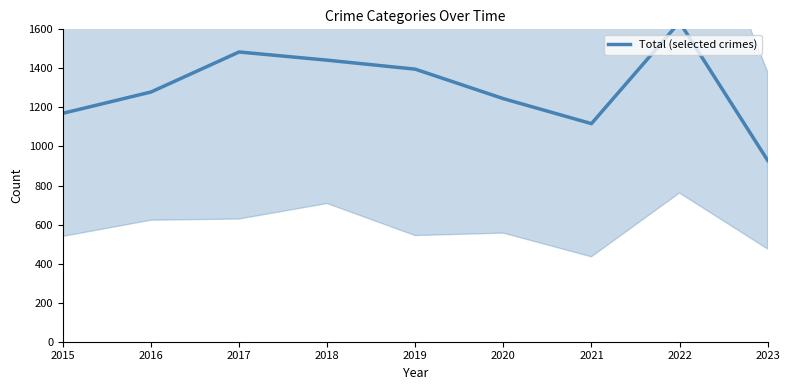

How many data points are less than 1279?

4